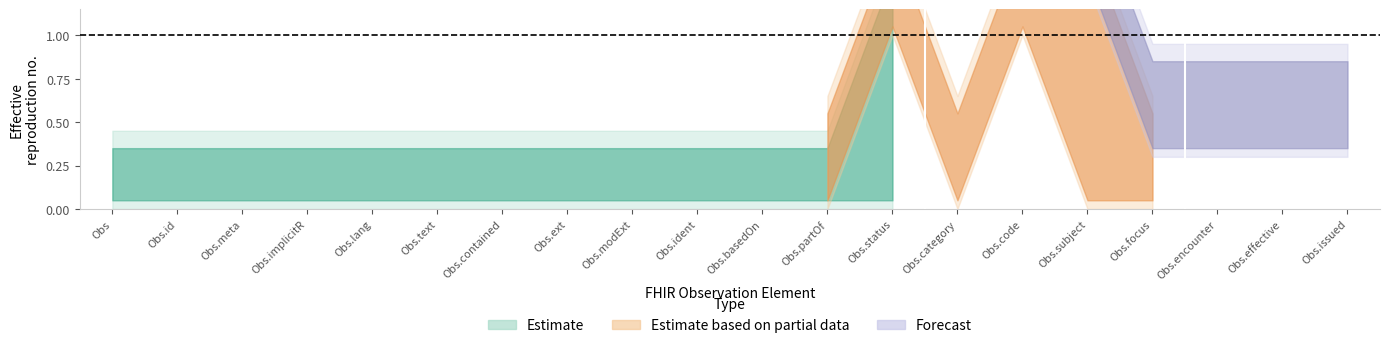

What is the maximum value shown in the chart?

1